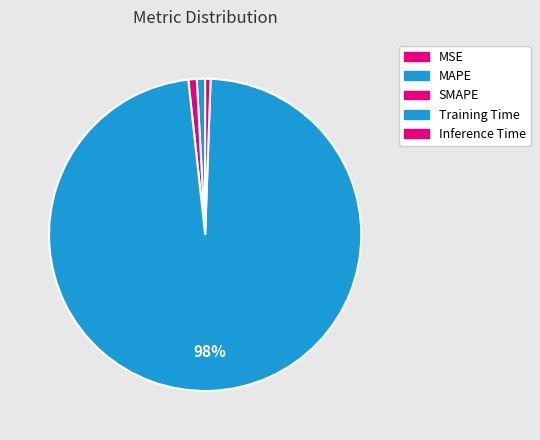

True or false: MAPE accounts for 12% of the total.

False